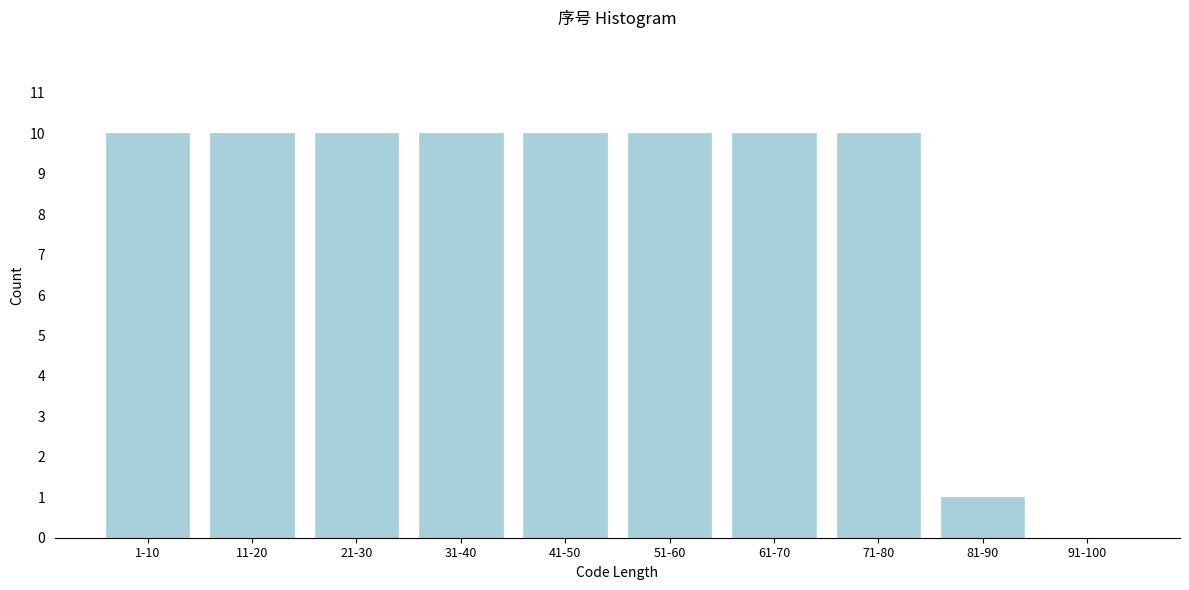

Reading right to left, list all the values displayed in this chart.

91-100=0	81-90=1	71-80=10	61-70=10	51-60=10	41-50=10	31-40=10	21-30=10	11-20=10	1-10=10